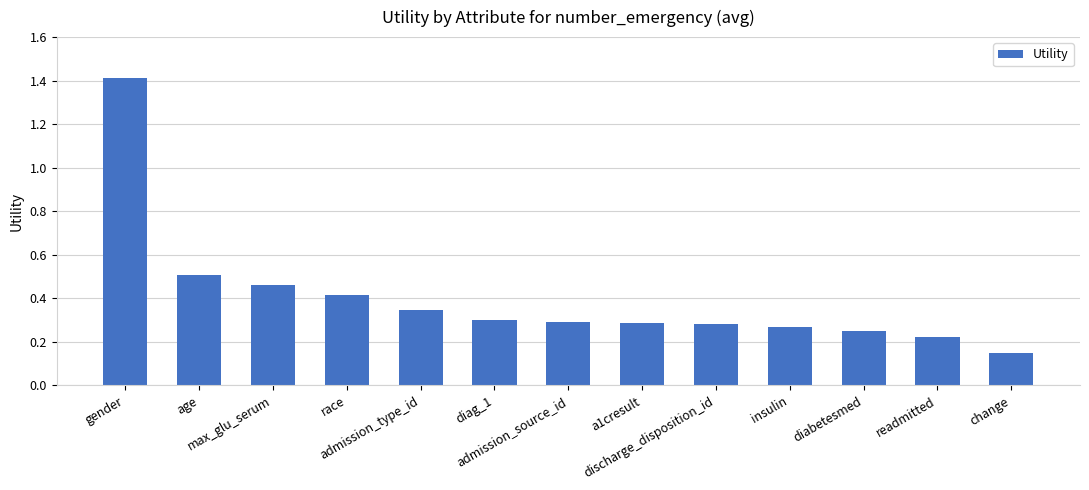

What is the maximum value shown in the chart?

1.4